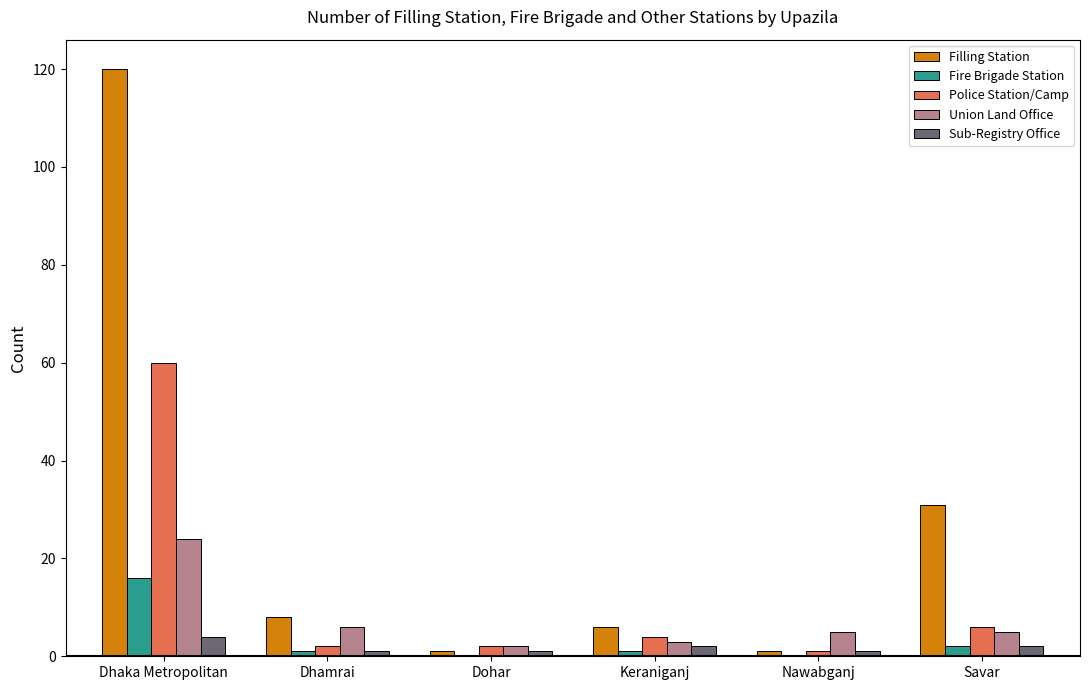

The Sub-Registry Office series shows 1 at Dohar. True or false?

True